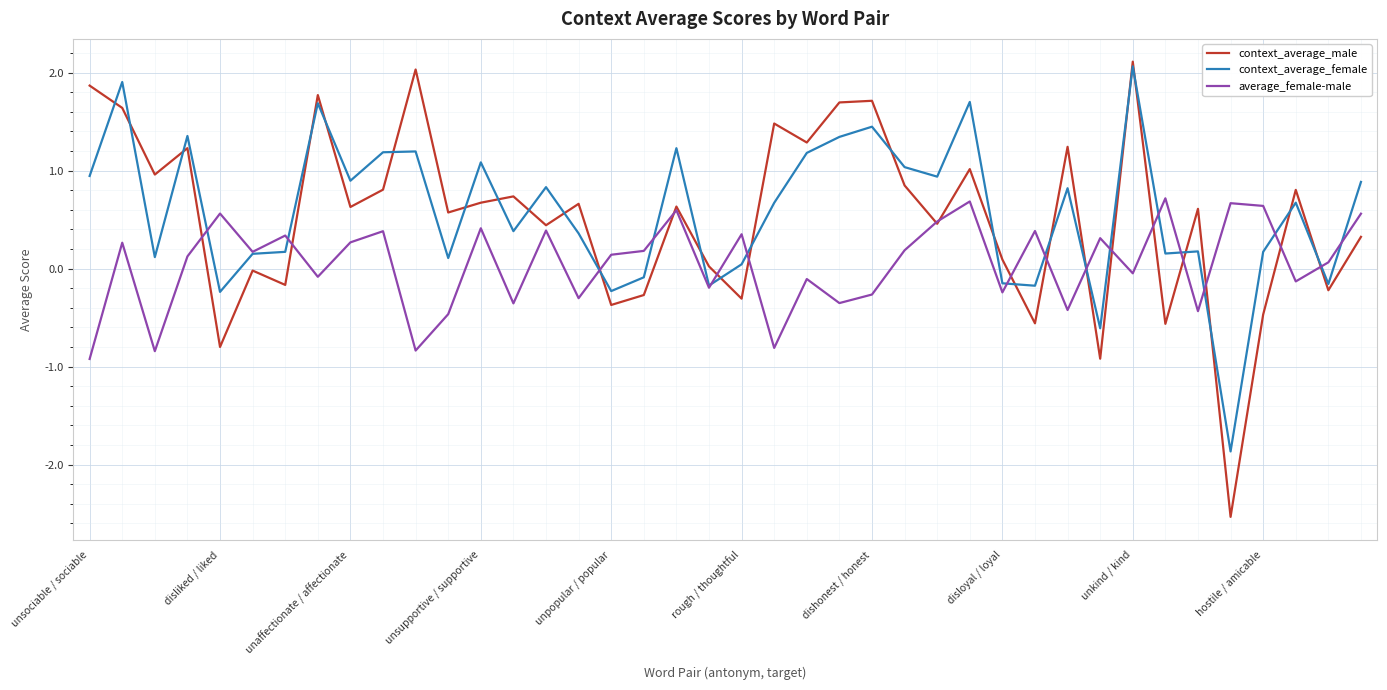

What is the maximum value shown in the chart?

2.1